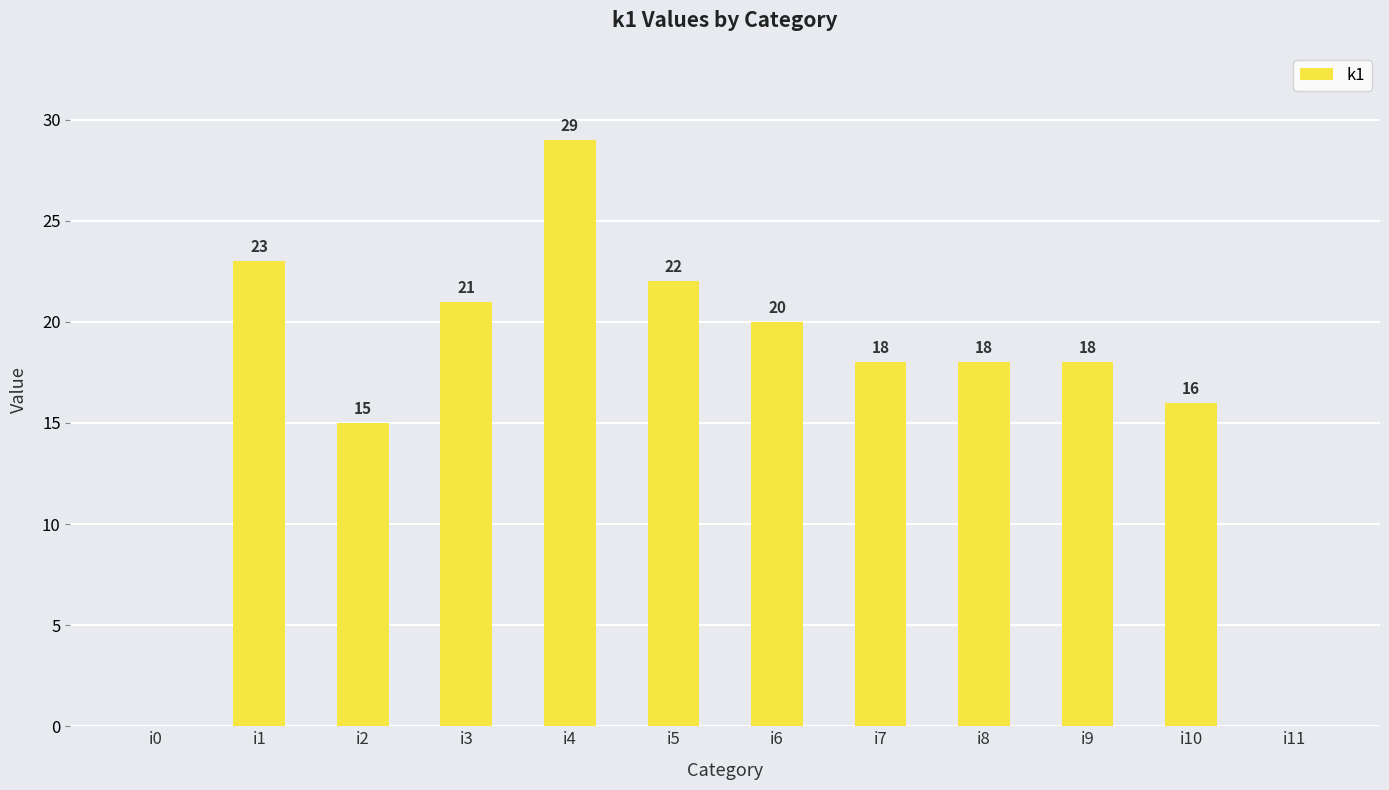

What is the greatest value displayed?

29